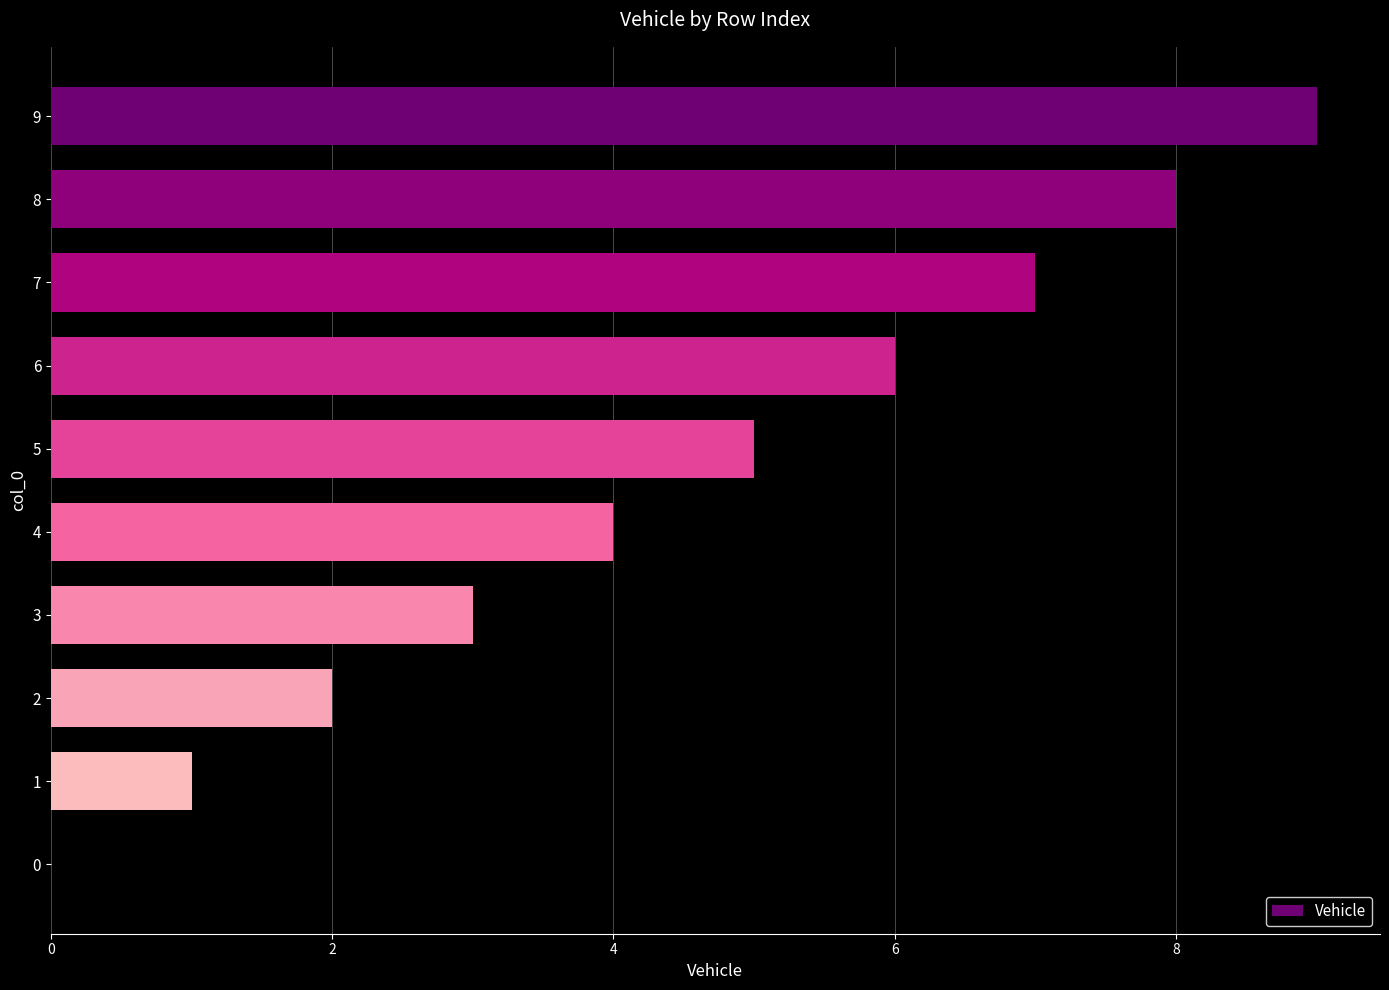

What is the sum of all values?

45